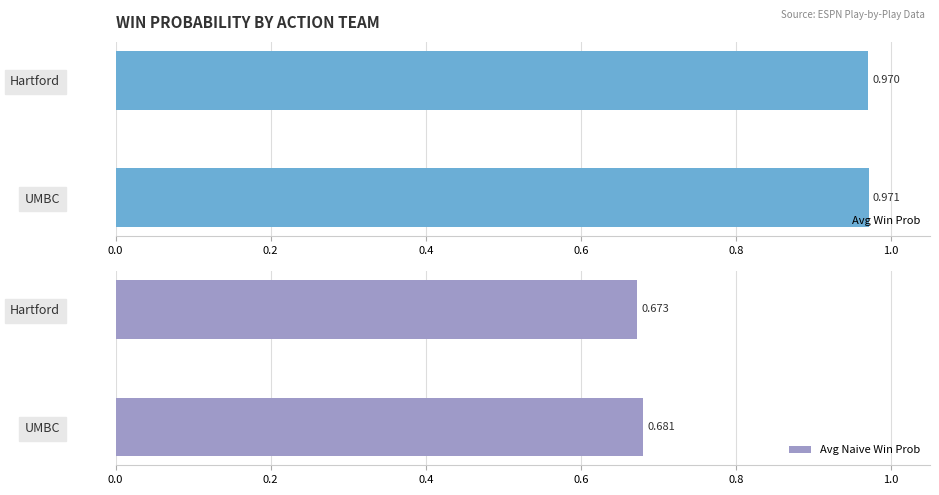

Which series has the largest range (max minus min)?

Avg Naive Win Prob